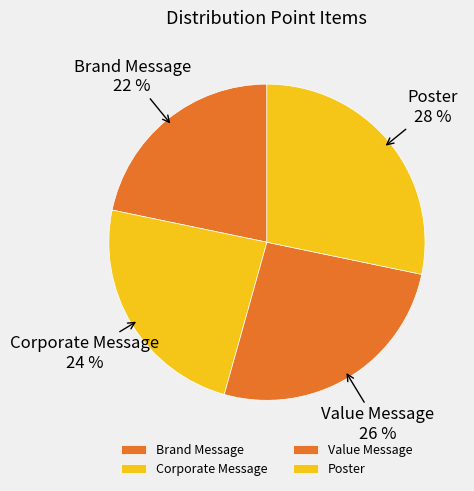

What percentage is the Value Message slice, to the nearest percent?

26%